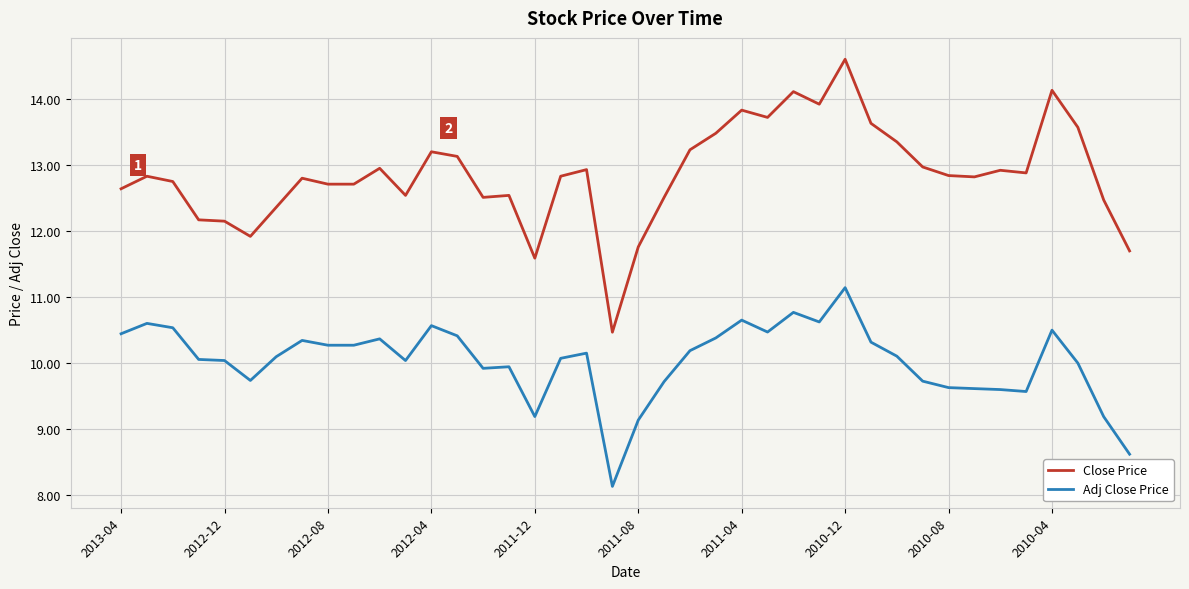

Rank the series by their maximum value, from highest to lowest.

Close Price, Adj Close Price